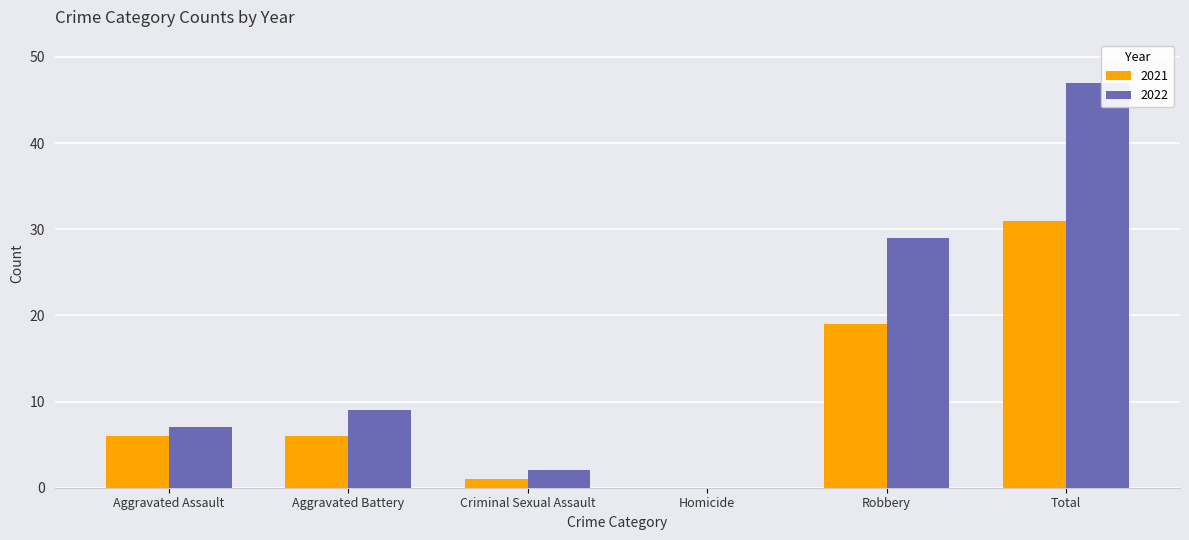

Is it true that 2021 equals 19 at Robbery?

True